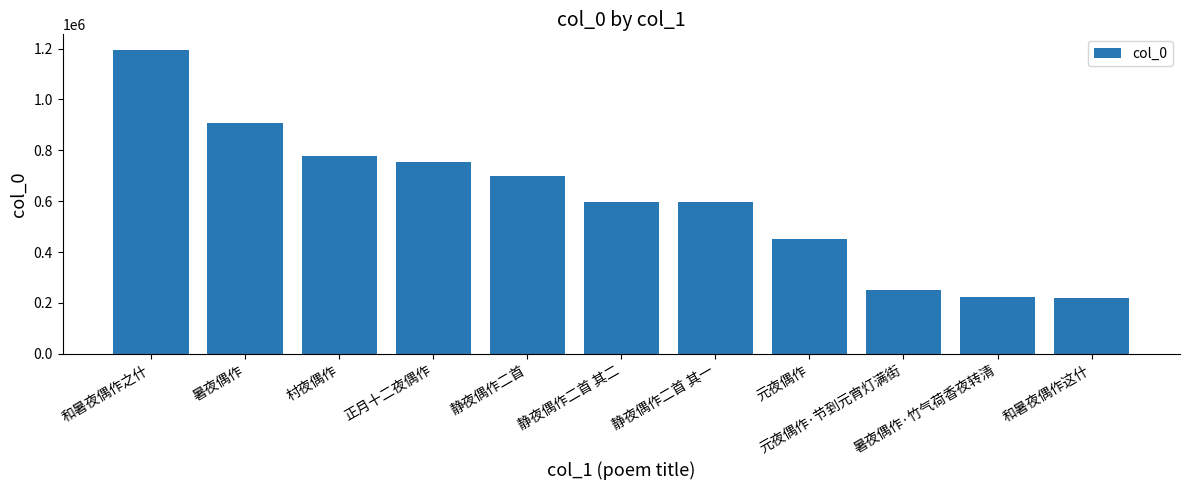

What is the smallest value displayed?

217735